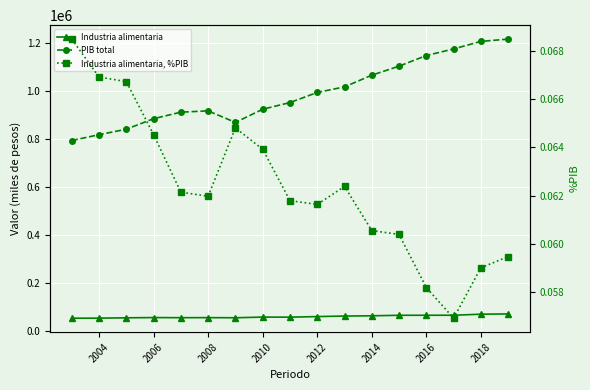

How many data points in Industria alimentaria are above 59155?

9